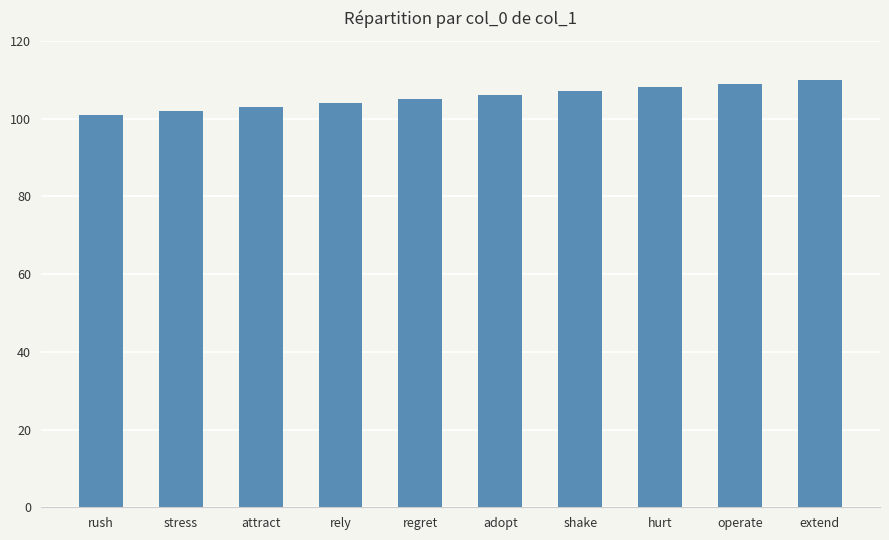

How many bars are there in total?

10